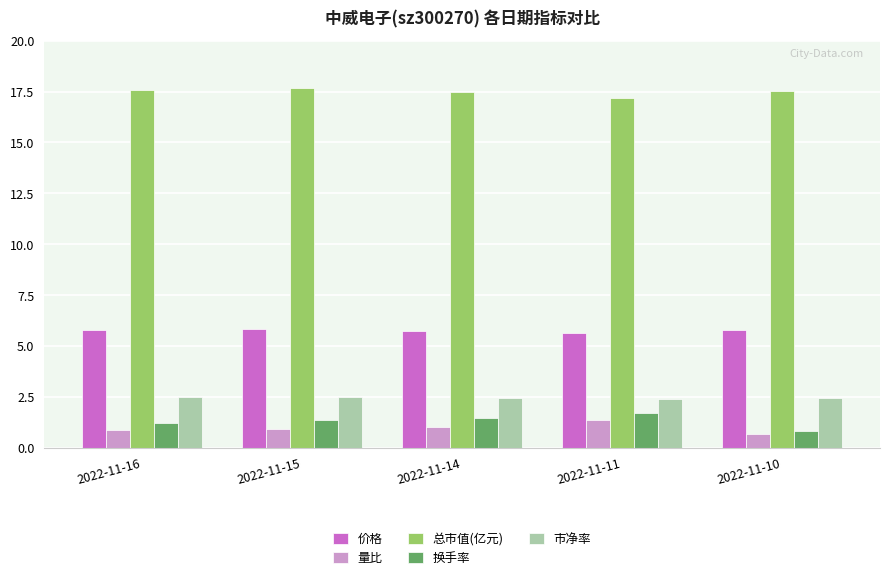

What are all the series names shown in the legend?

价格, 量比, 总市值(亿元), 换手率, 市净率